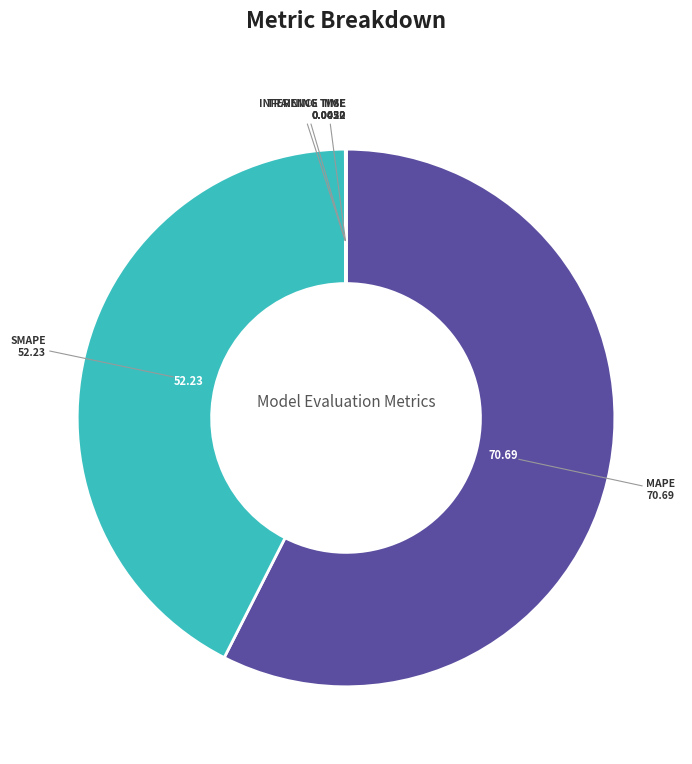

Does any single category account for the majority?

Yes